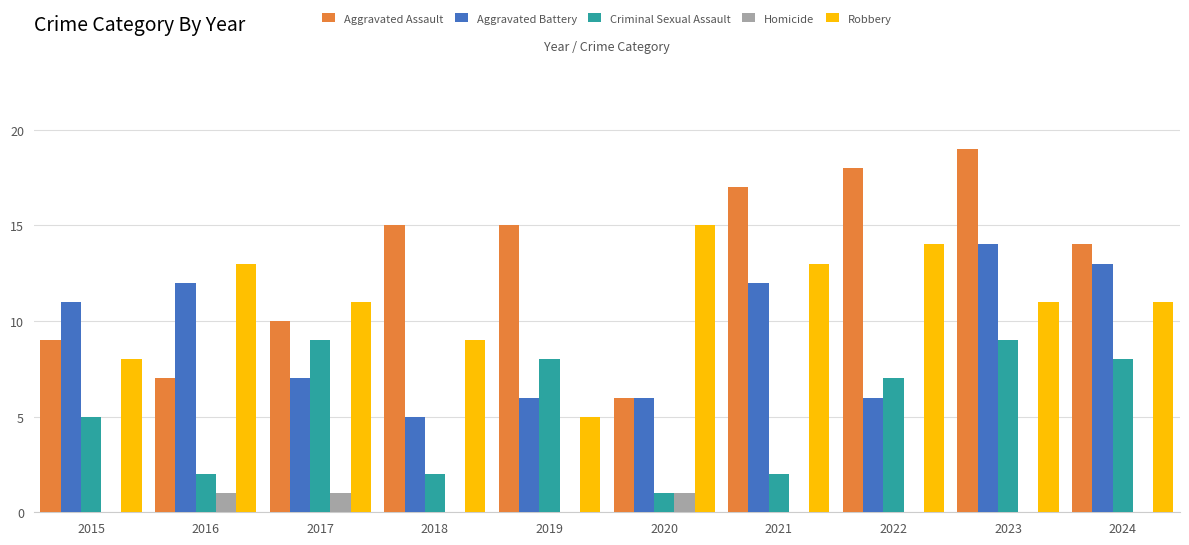

Are the bars grouped side by side (vs. stacked)?

Yes